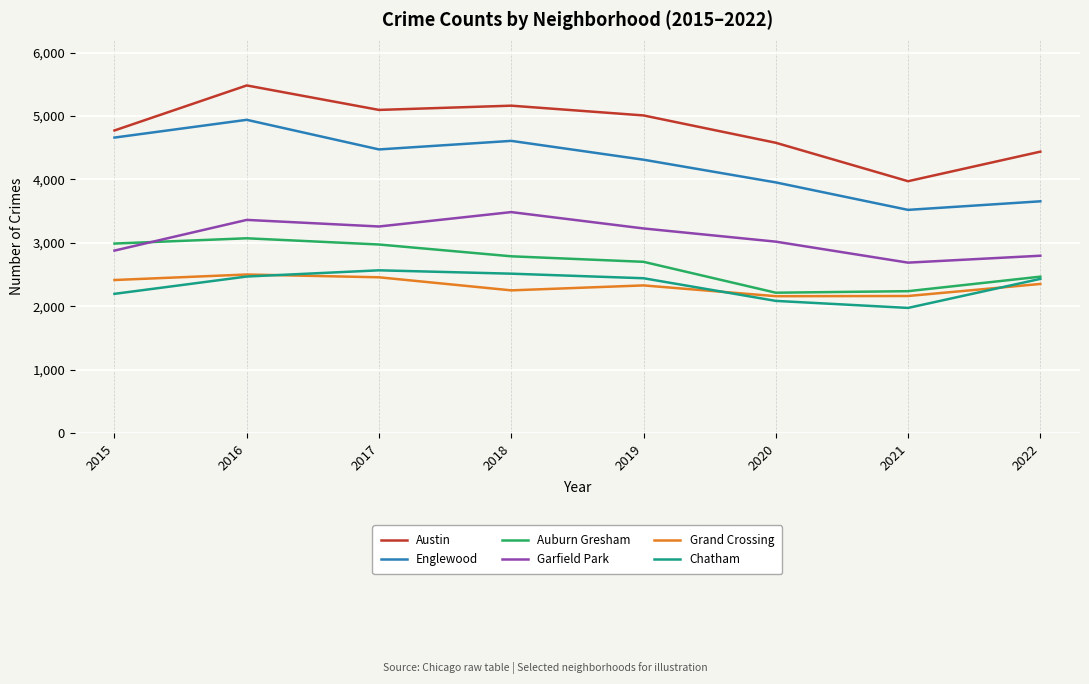

True or false: Chatham has a value of 1389 at 2020.

False